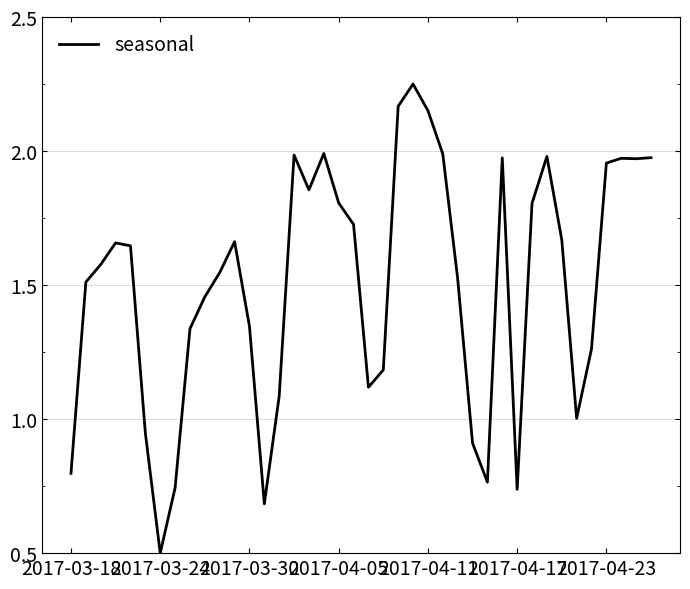

What is the minimum value shown in the chart?

0.5